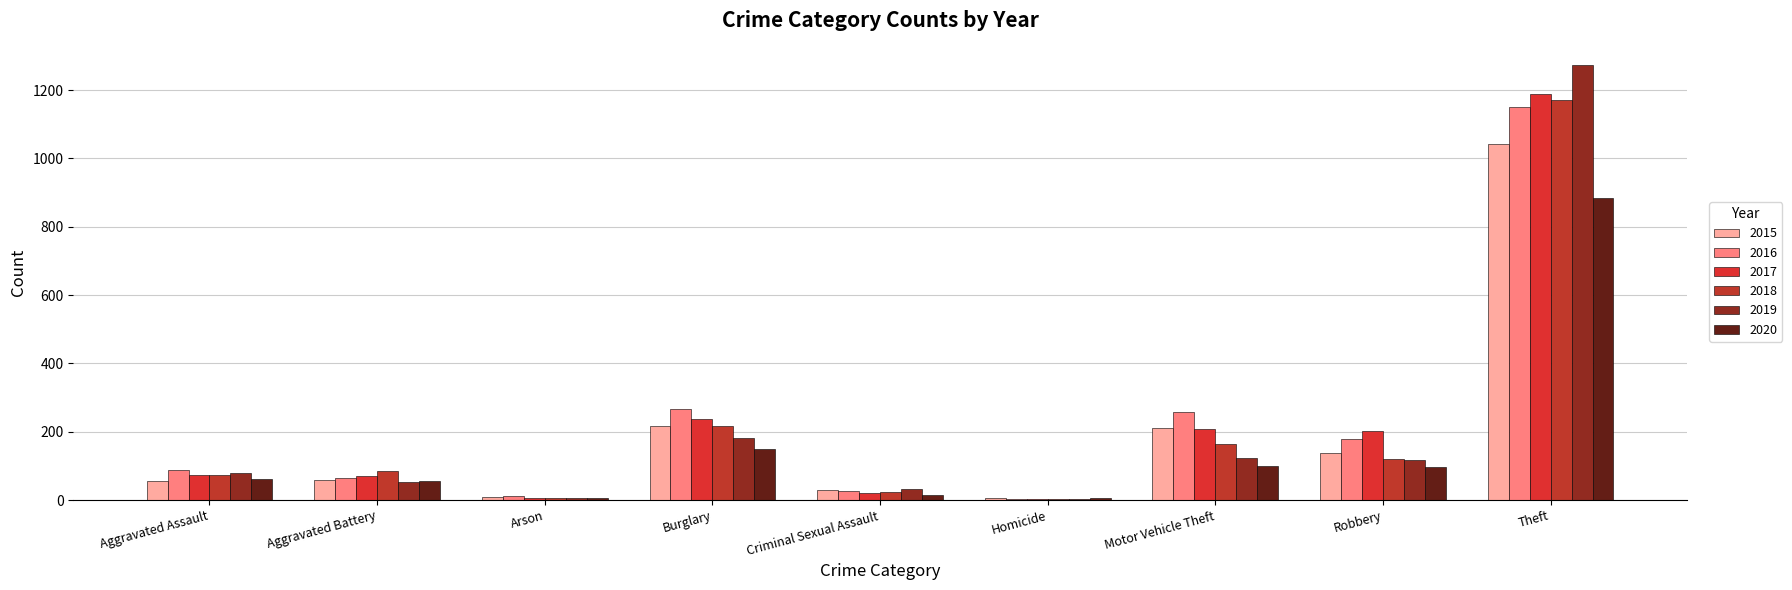

The 2015 series shows 9 at Homicide. True or false?

False